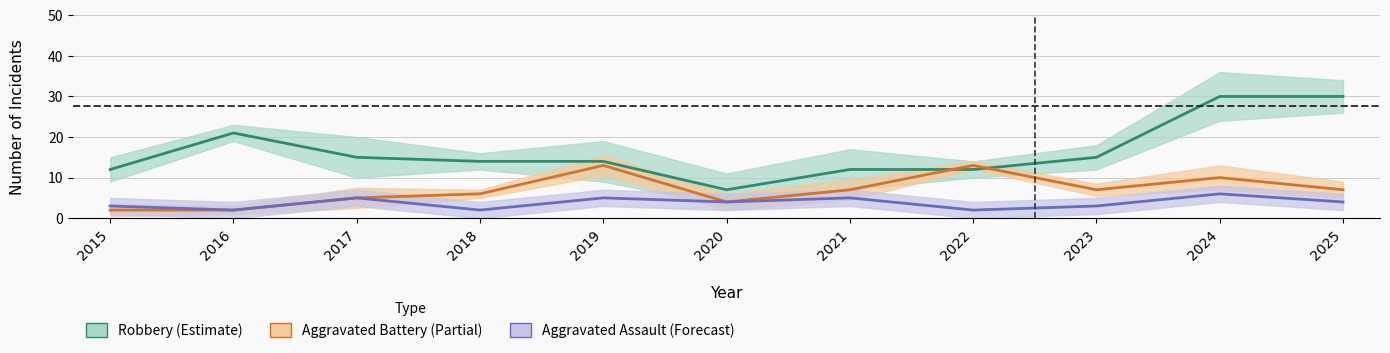

How many interior local valleys does the Robbery (Estimate) series have?

1